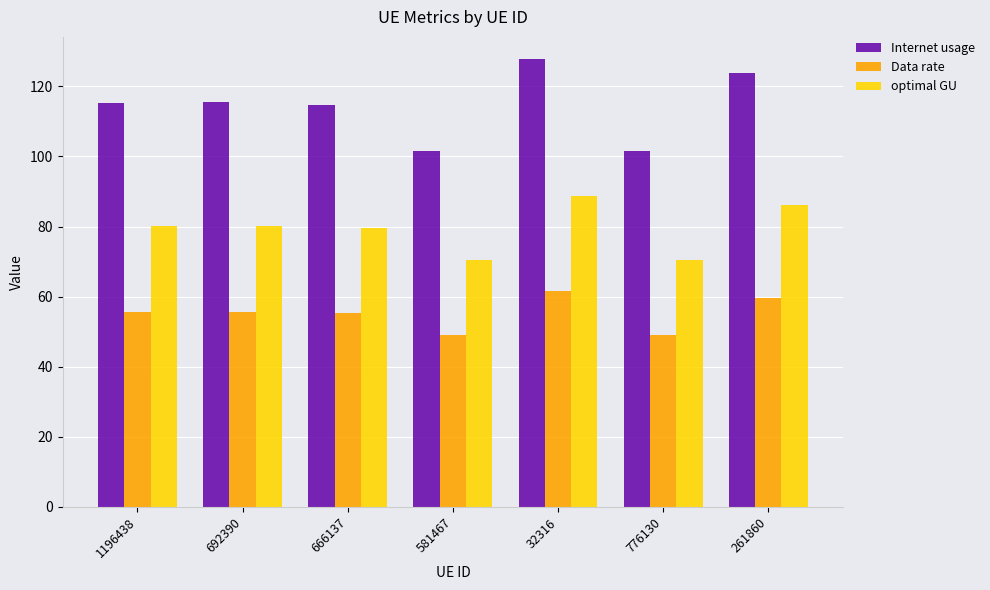

Is it true that Internet usage equals 114.7 at 666137?

True